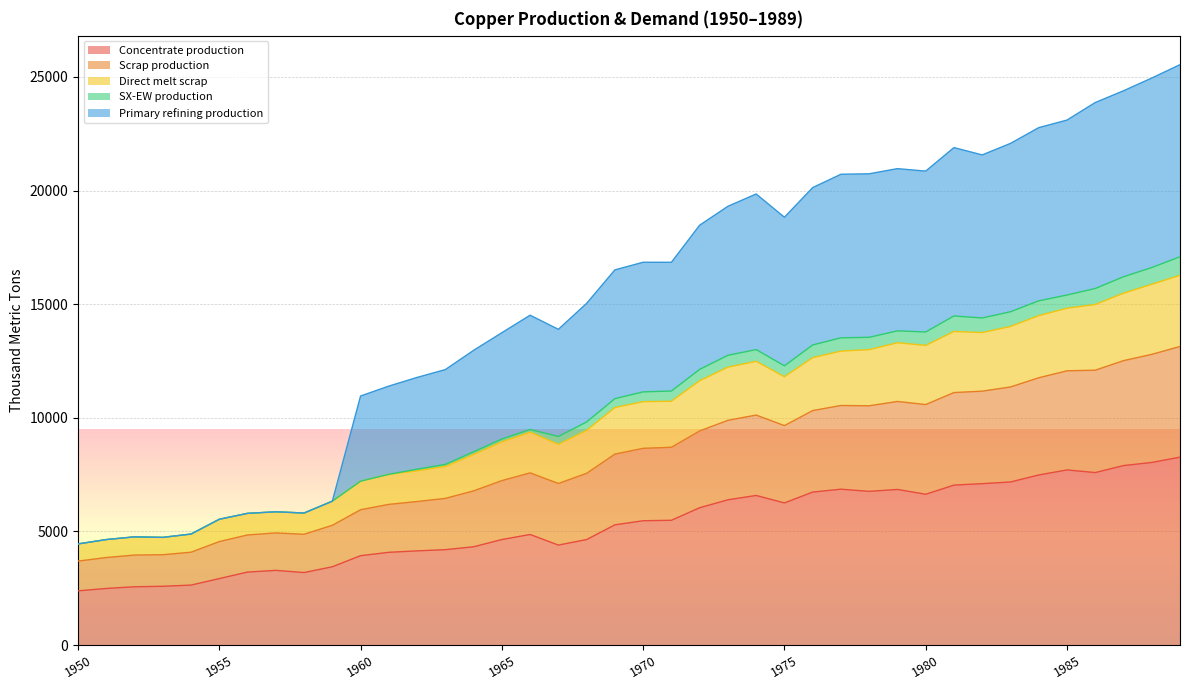

The value of Concentrate production at 1970 is 9069.6. True or false?

False